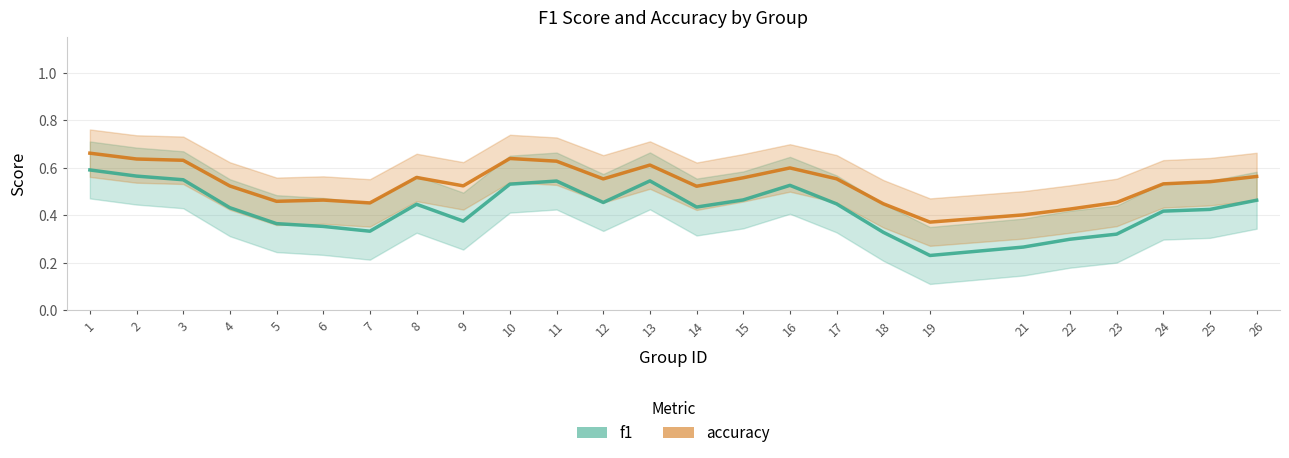

Reading left to right, what are all the values shown in this chart?

f1: 1=0.6	2=0.6	3=0.5	4=0.4	5=0.4	6=0.4	7=0.3	8=0.4	9=0.4	10=0.5	11=0.5	12=0.5	13=0.5	14=0.4	15=0.5	16=0.5	17=0.4	18=0.3	19=0.2	21=0.3	22=0.3	23=0.3	24=0.4	25=0.4	26=0.5
accuracy: 1=0.7	2=0.6	3=0.6	4=0.5	5=0.5	6=0.5	7=0.5	8=0.6	9=0.5	10=0.6	11=0.6	12=0.6	13=0.6	14=0.5	15=0.6	16=0.6	17=0.6	18=0.4	19=0.4	21=0.4	22=0.4	23=0.5	24=0.5	25=0.5	26=0.6